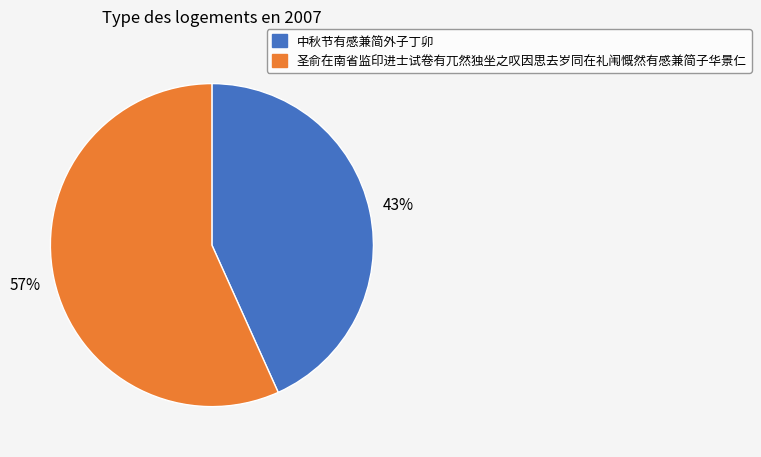

To the nearest percent, what is the average slice percentage?

50%